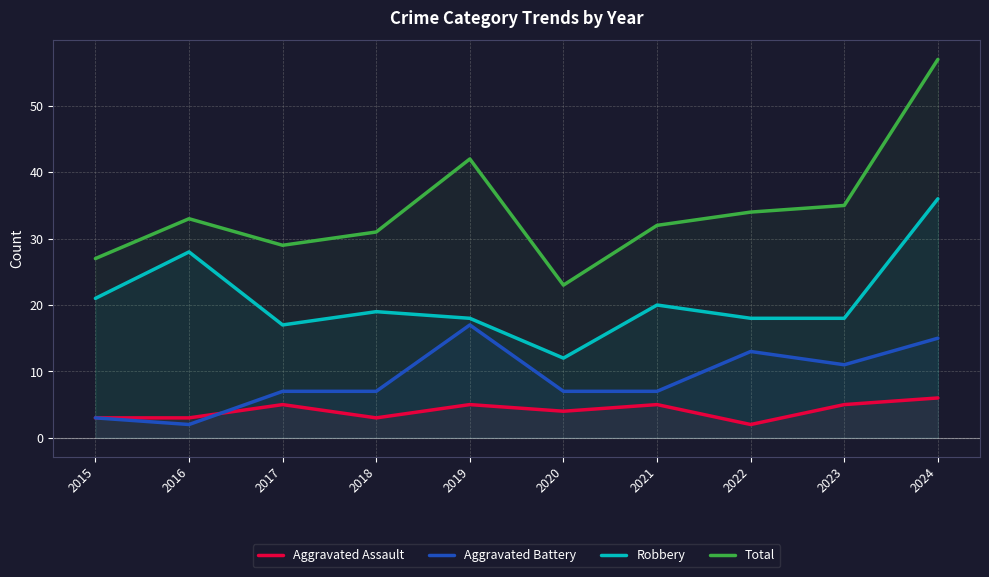

Between 2017 and 2021, which series saw the biggest shift?

Robbery